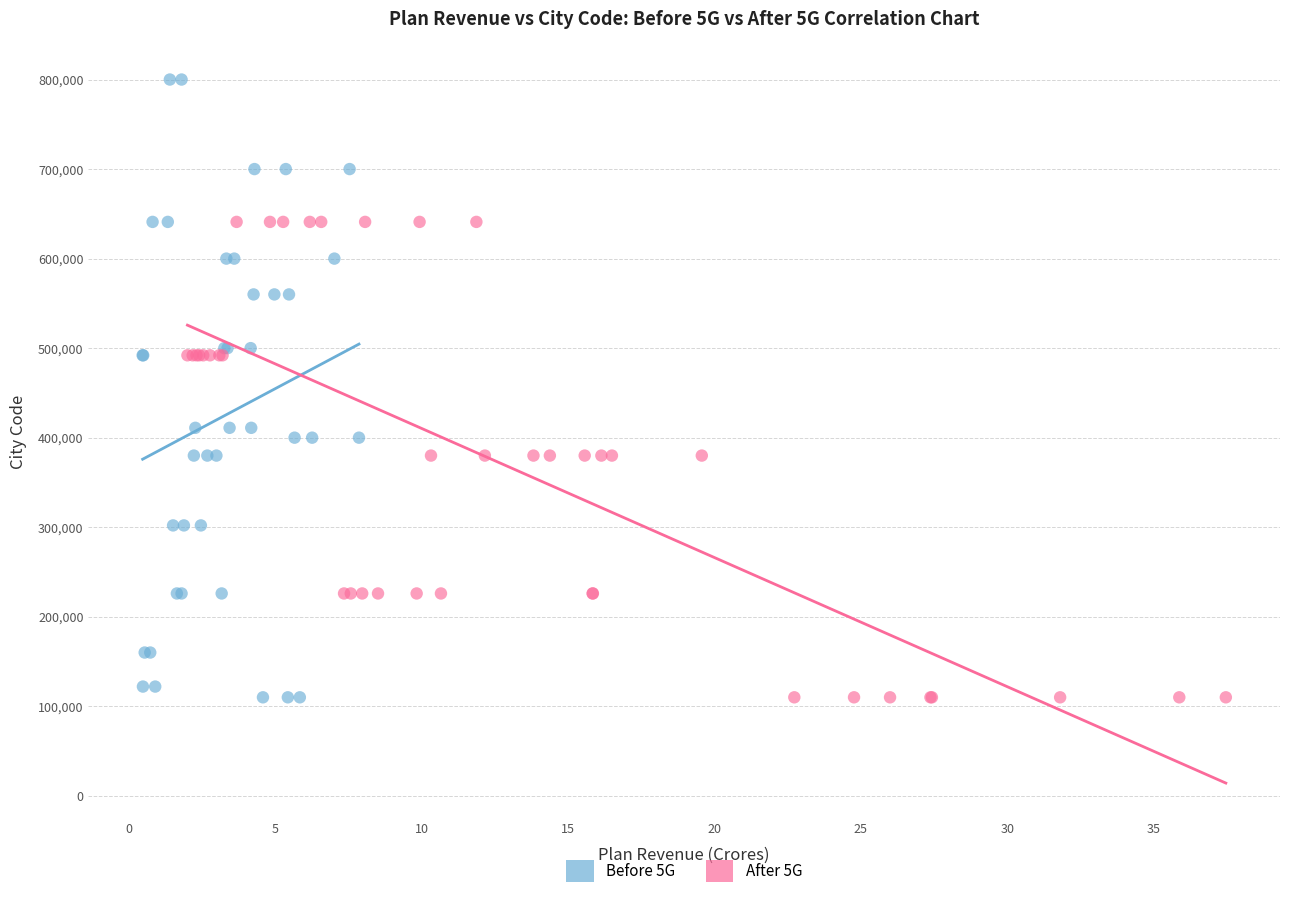

Which series has the largest Y range (max minus min)?

Before 5G